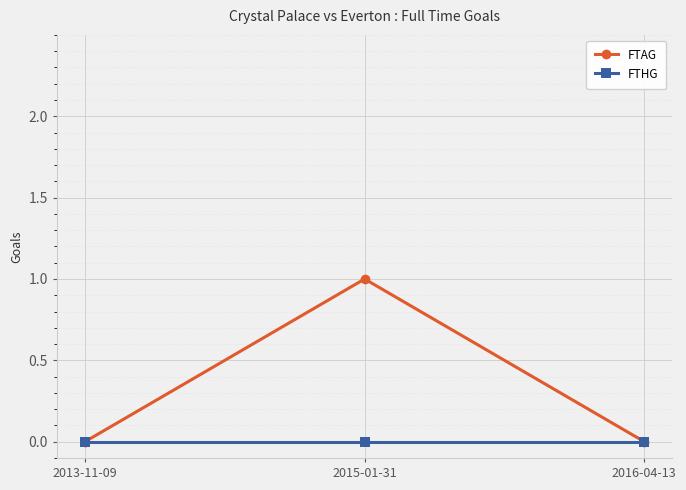

Reading left to right, transcribe all the data shown in this chart.

FTAG: 2013-11-09=0	2015-01-31=1	2016-04-13=0
FTHG: 2013-11-09=0	2015-01-31=0	2016-04-13=0